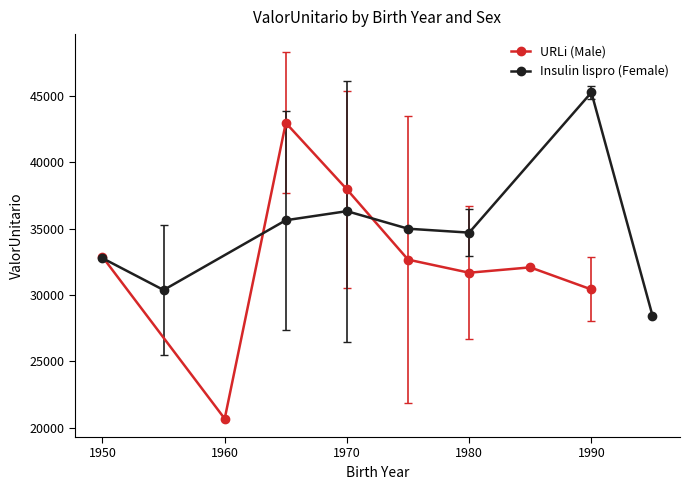

At which label does URLi (Male) reach its minimum?

1960